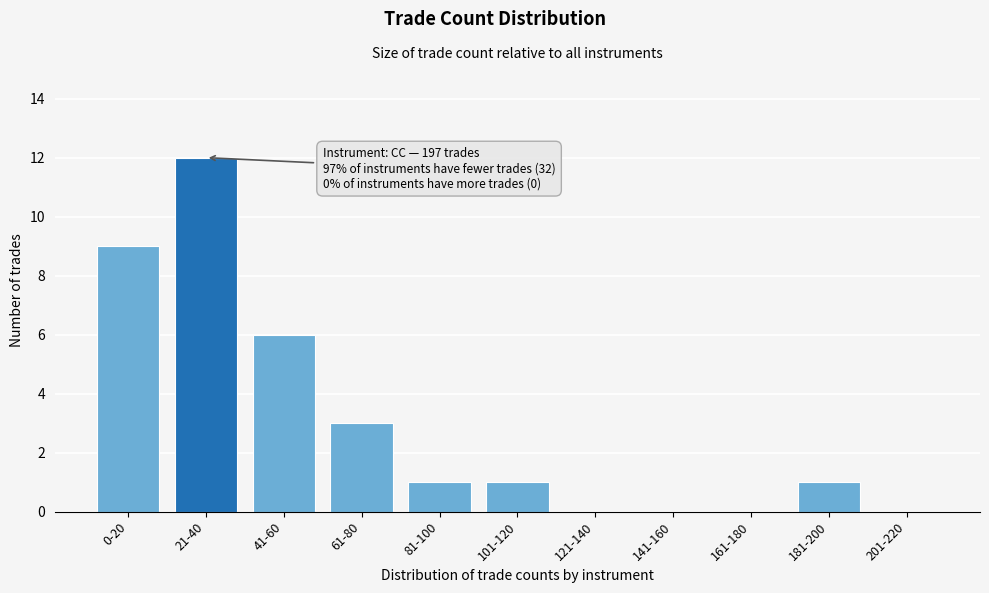

Reading right to left, transcribe all the data shown in this chart.

201-220=0	181-200=1	161-180=0	141-160=0	121-140=0	101-120=1	81-100=1	61-80=3	41-60=6	21-40=12	0-20=9